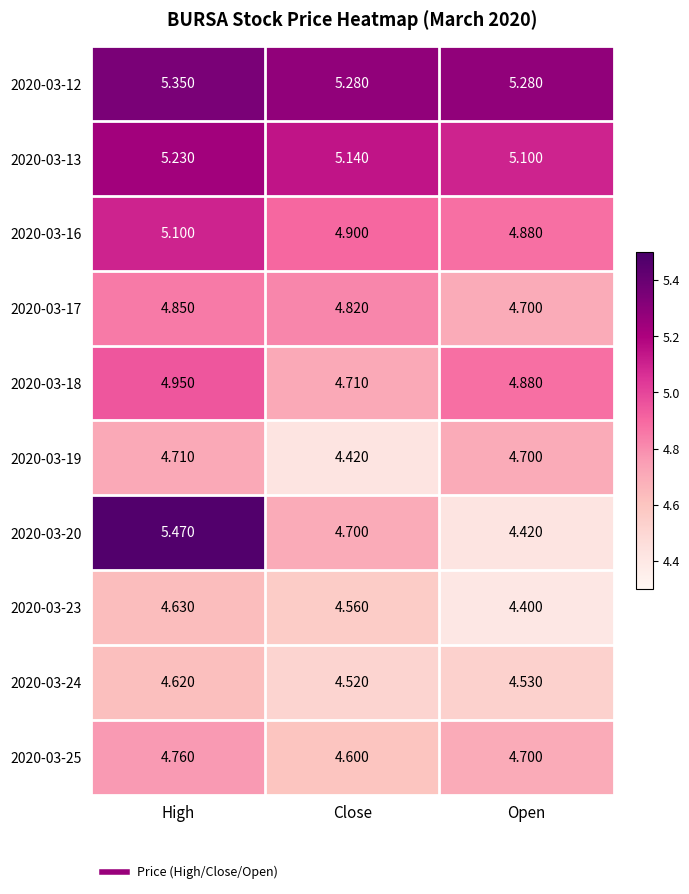

Which category has the highest value across all series?

High